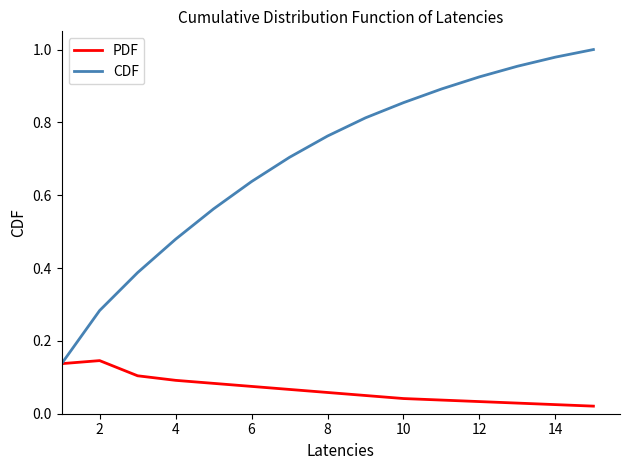

Which series has the largest total across all categories?

CDF